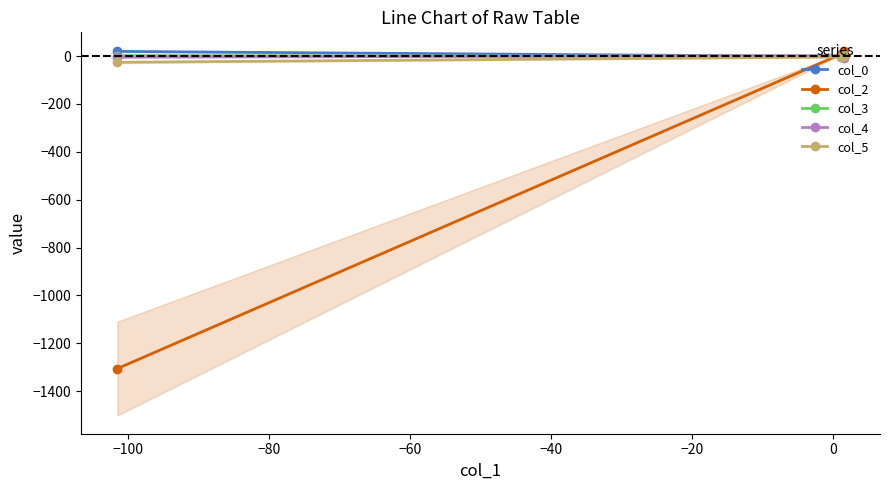

What are all the series names shown in the legend?

col_0, col_2, col_3, col_4, col_5